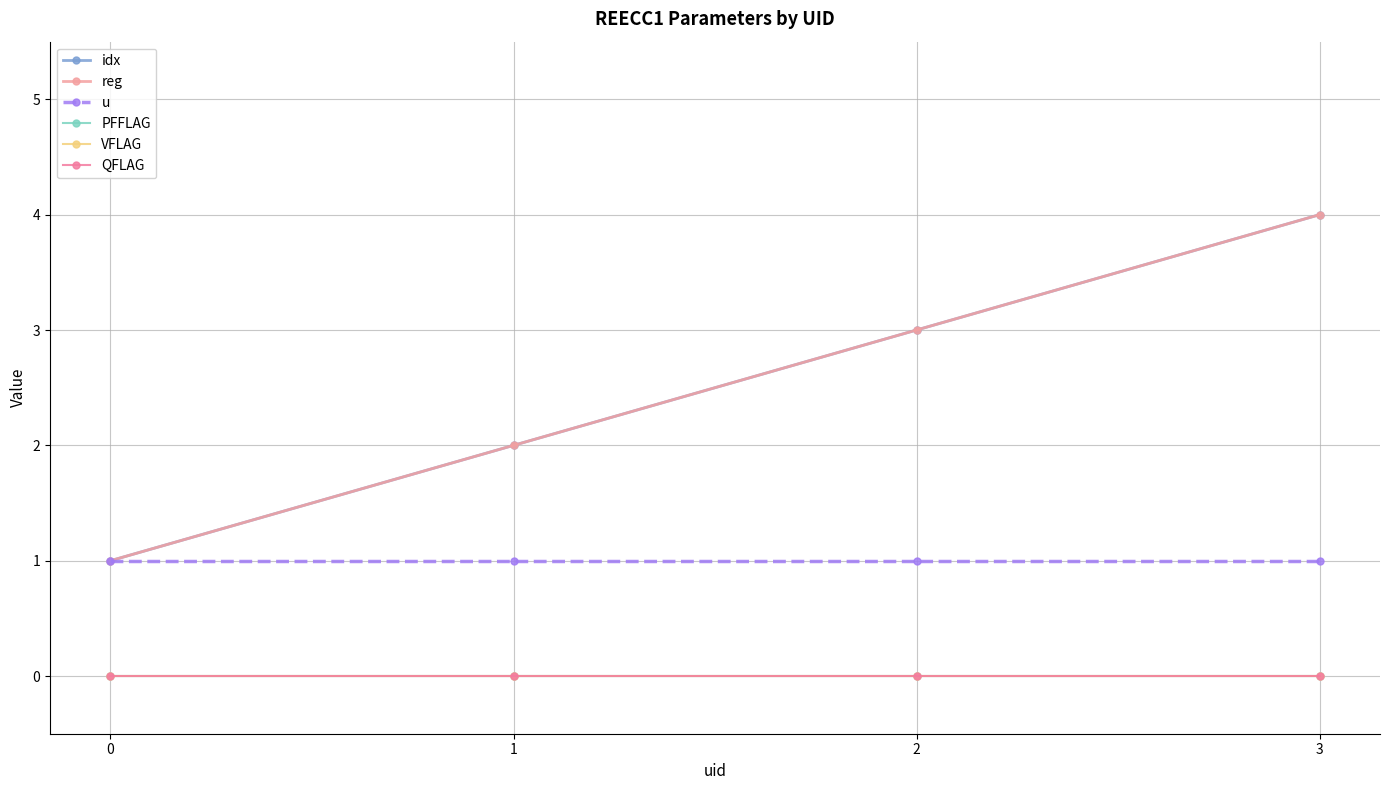

What is the difference between the second highest and minimum values in the idx series?

2